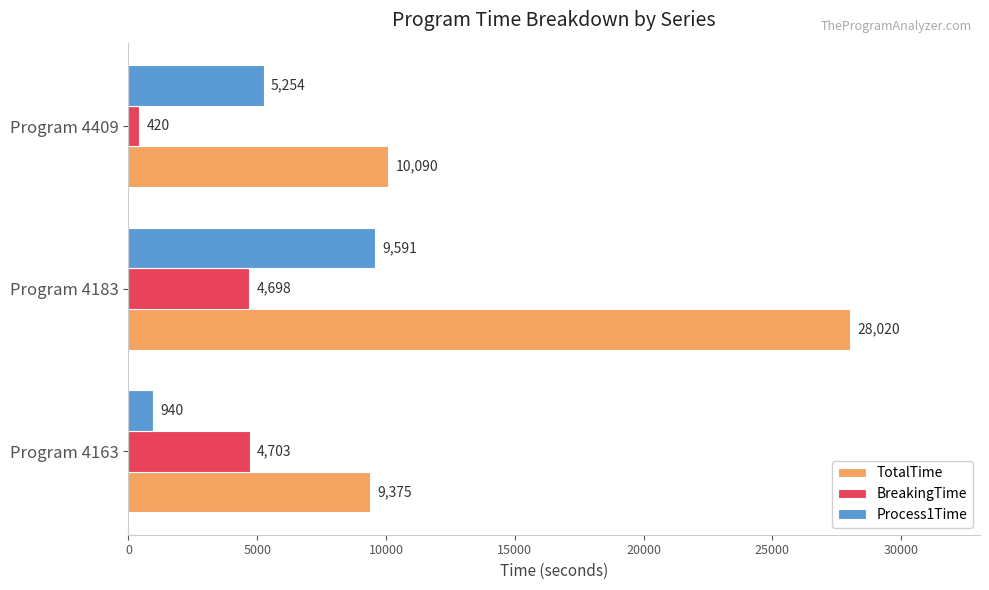

At which label is TotalTime closest to 18697?

Program 4409